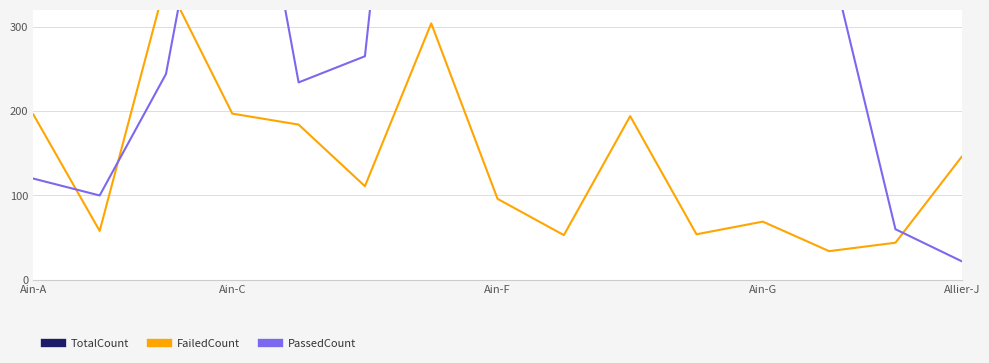

Which series has the largest total across all categories?

TotalCount